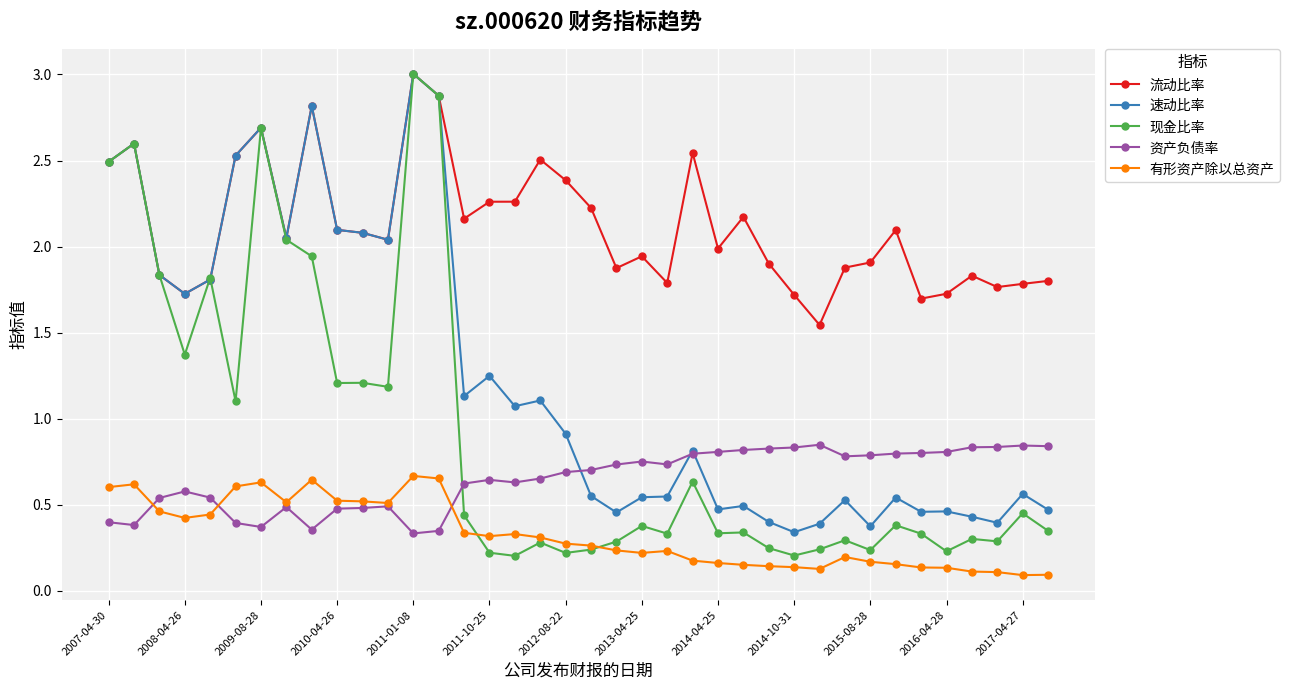

How many 有形资产除以总资产 values are between 0 and 1?

38